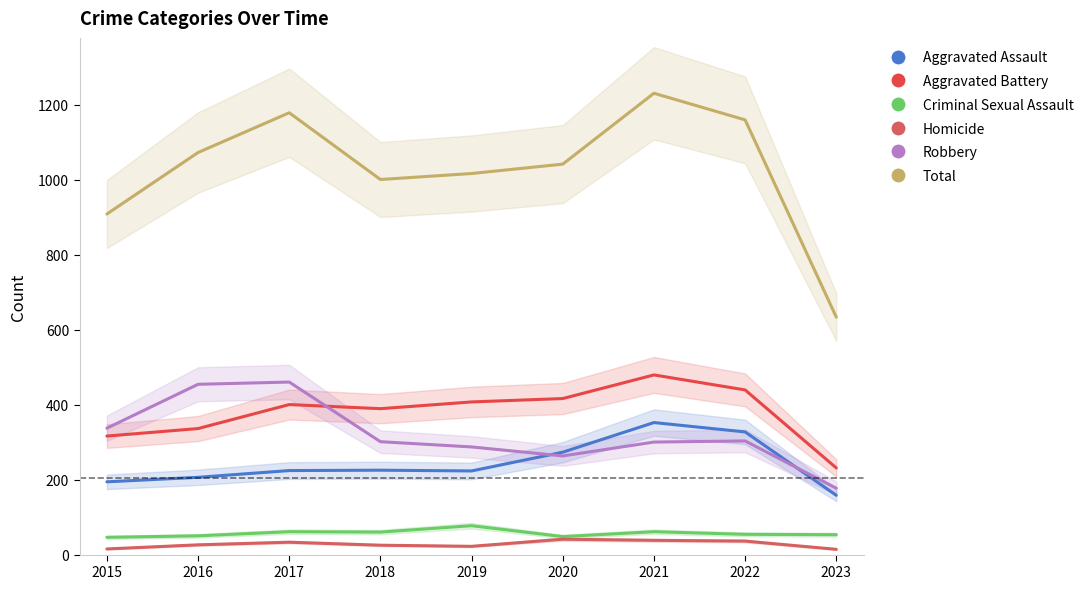

Reading left to right, extract all data points from this chart.

Aggravated Assault: 194	206	224	225	223	273	352	327	158
Aggravated Battery: 316	336	400	389	407	416	479	439	231
Criminal Sexual Assault: 46	50	61	60	77	48	61	54	53
Homicide: 15	26	33	25	22	41	38	36	14
Robbery: 337	454	460	301	287	263	300	303	177
Total: 908	1072	1178	1000	1016	1041	1230	1159	633